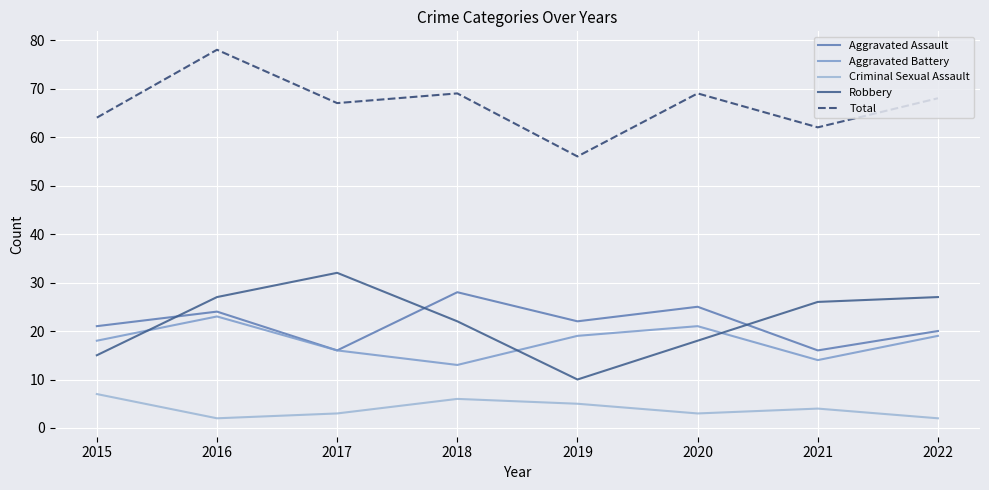

True or false: Robbery has more than 2 points higher than both neighbors.

False